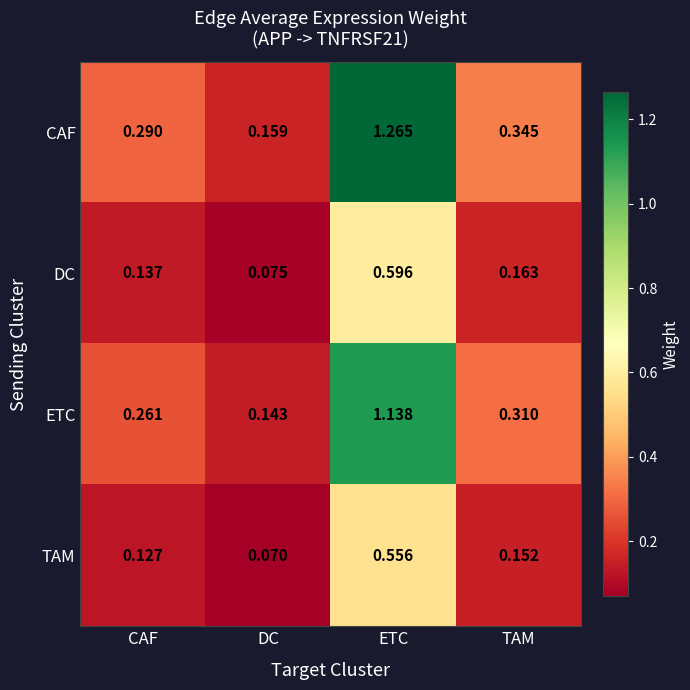

Rank the series at DC from highest to lowest value.

CAF, ETC, DC, TAM